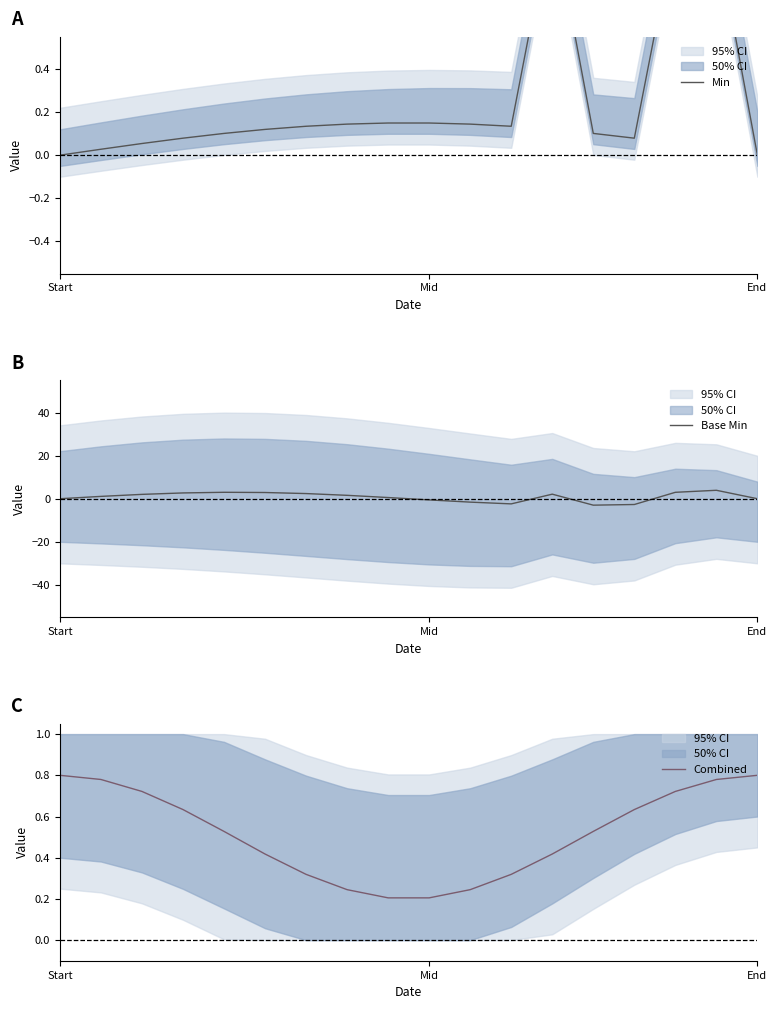

The value of Base Min at End is -0.0. True or false?

True